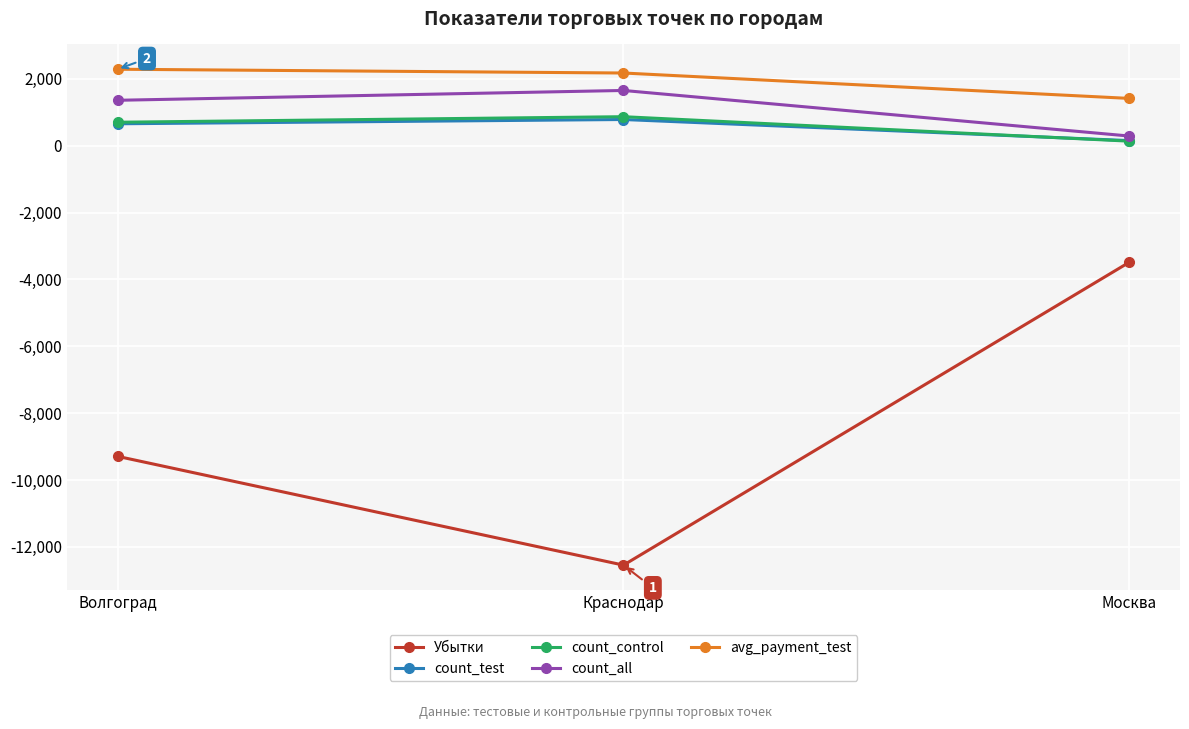

Does the chart display data point markers on the line(s)?

Yes